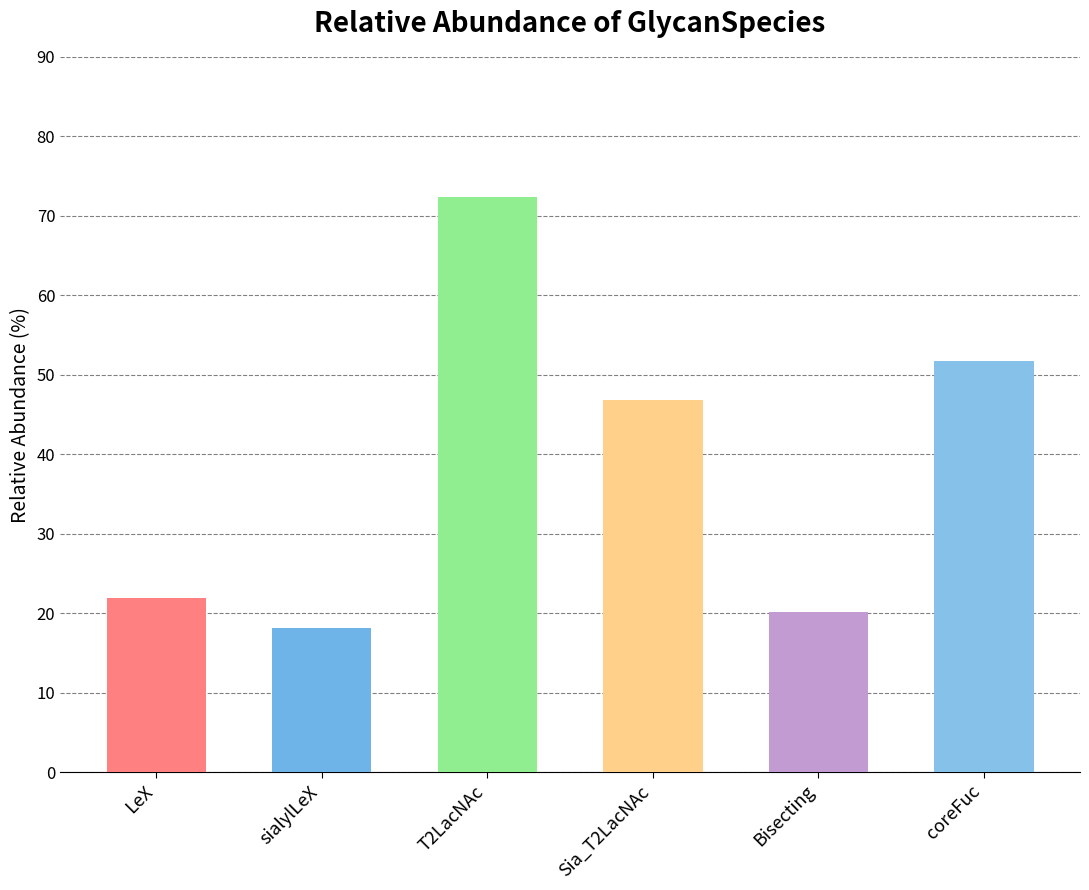

What is the sum of the values at T2LacNAc and Bisecting?

92.6